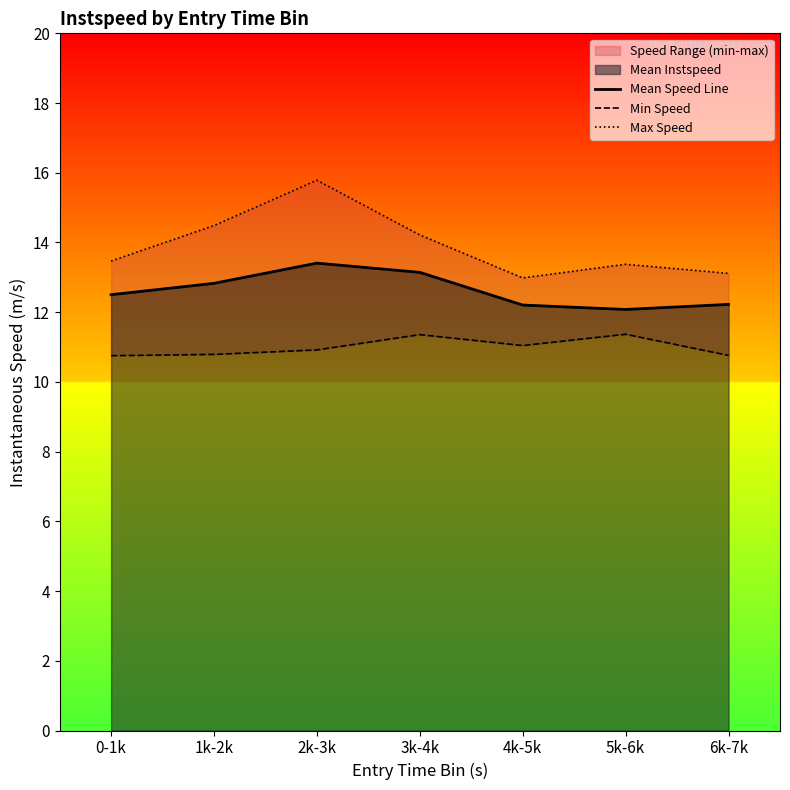

What is the label of the 4th point from the left?

3k-4k